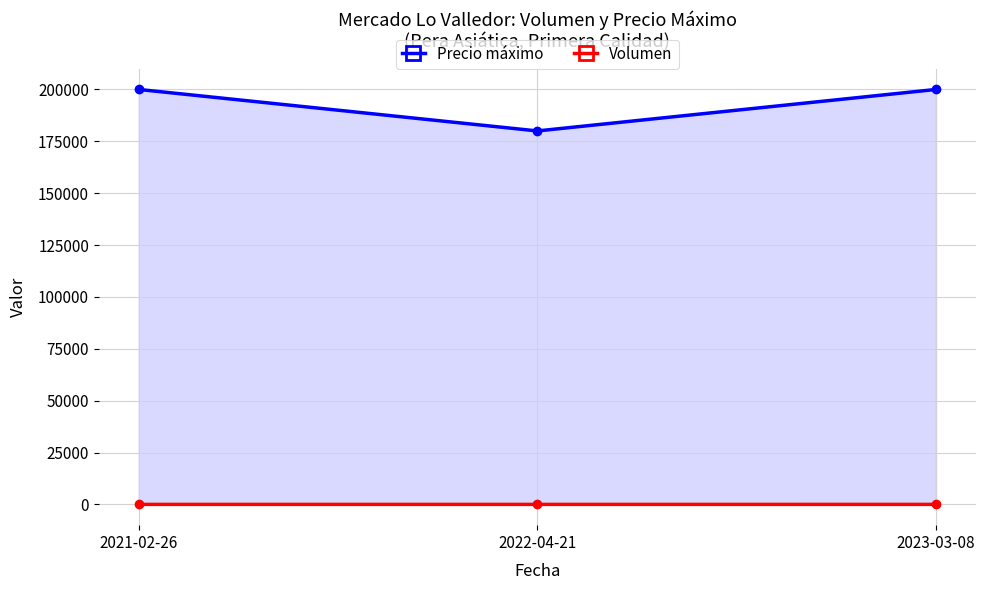

What is the difference between the maximum and second lowest values in the Volumen series?

2